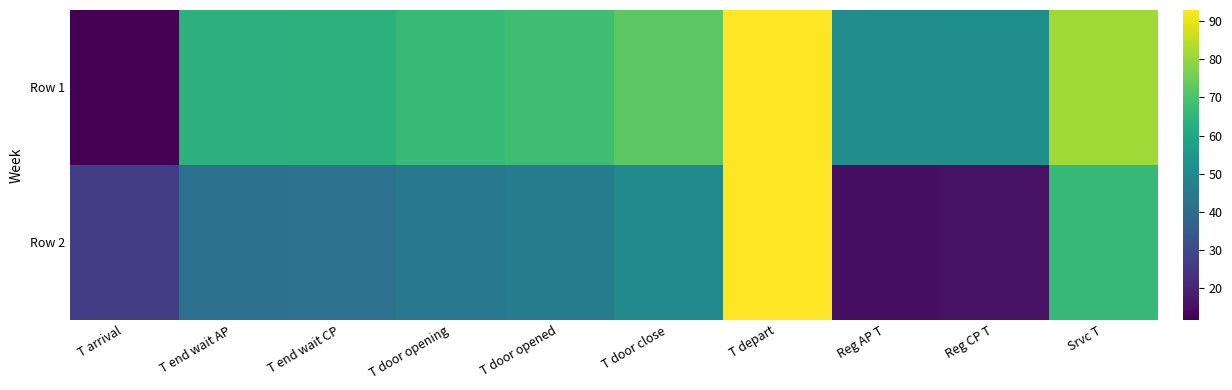

Which series has the widest spread of values?

Row 1